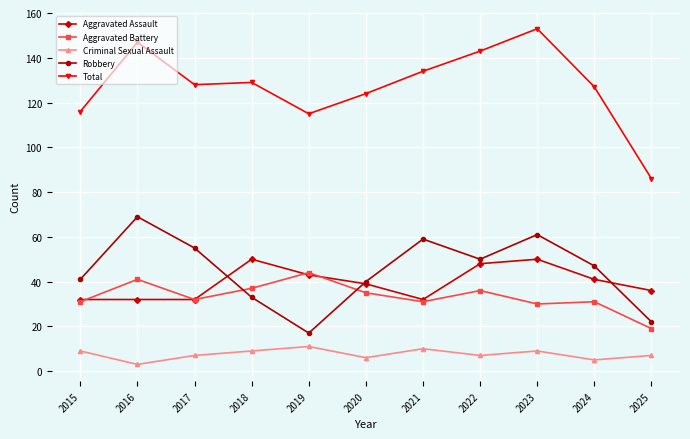

What are all the series names shown in the legend?

Aggravated Assault, Aggravated Battery, Criminal Sexual Assault, Robbery, Total